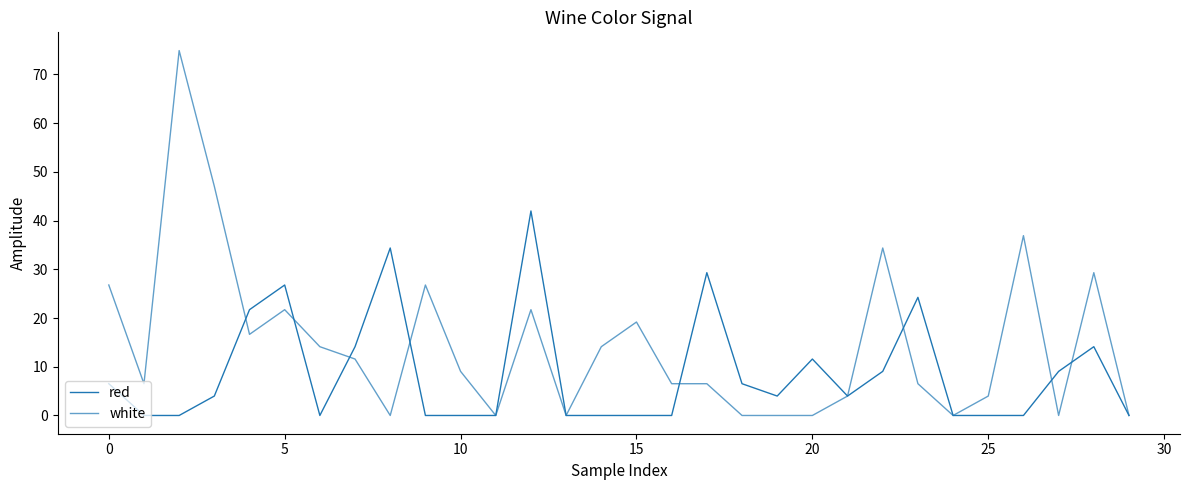

After their last crossing, which series has the higher values: white or red?

white